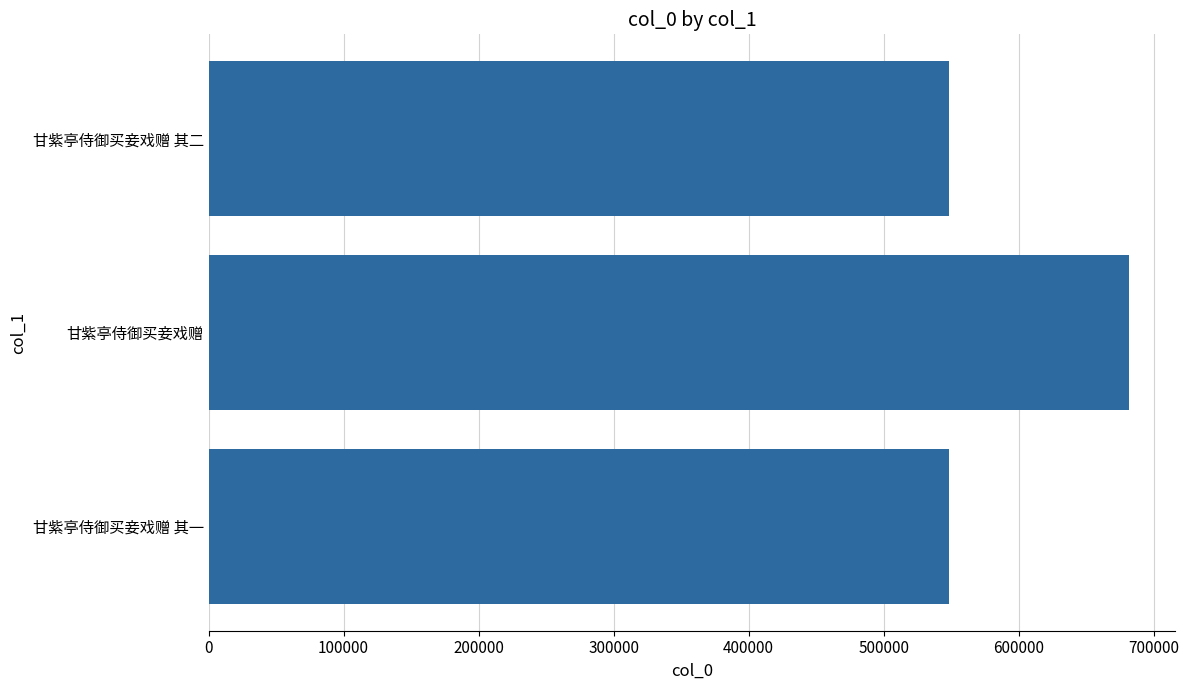

True or false: the data shows 548657 at 甘紫亭侍御买妾戏赠 其一.

True